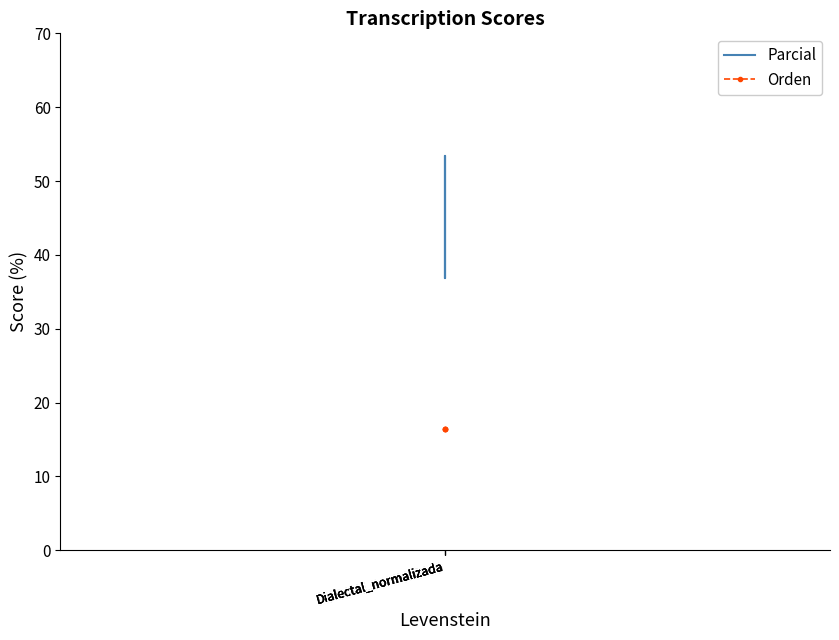

Rank the series at Dialectal_normalizada from lowest to highest value.

Orden, Parcial